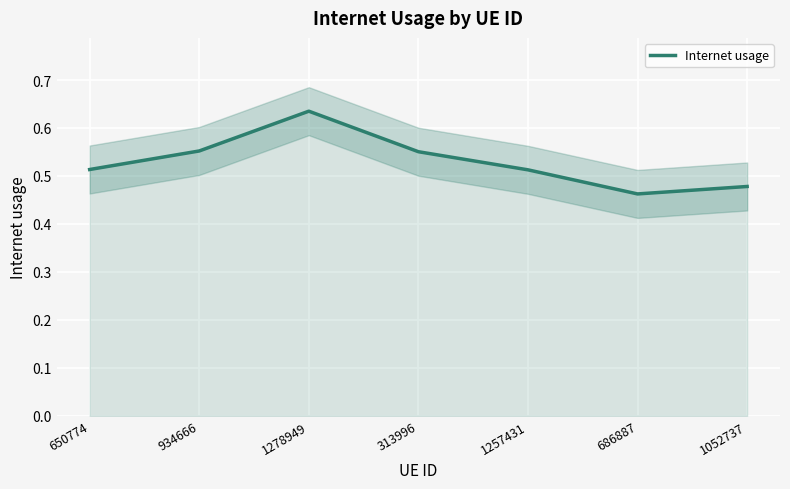

What value does the data have at 1257431?

0.5